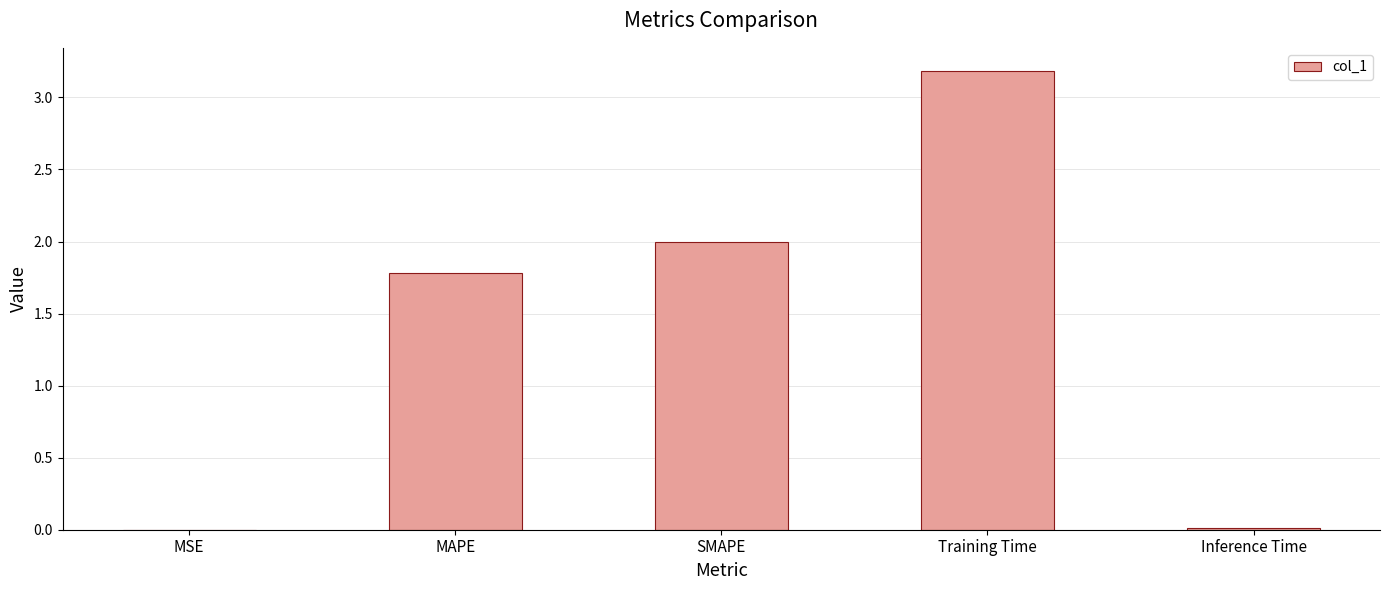

Where is the data nearest to the value 1?

MAPE